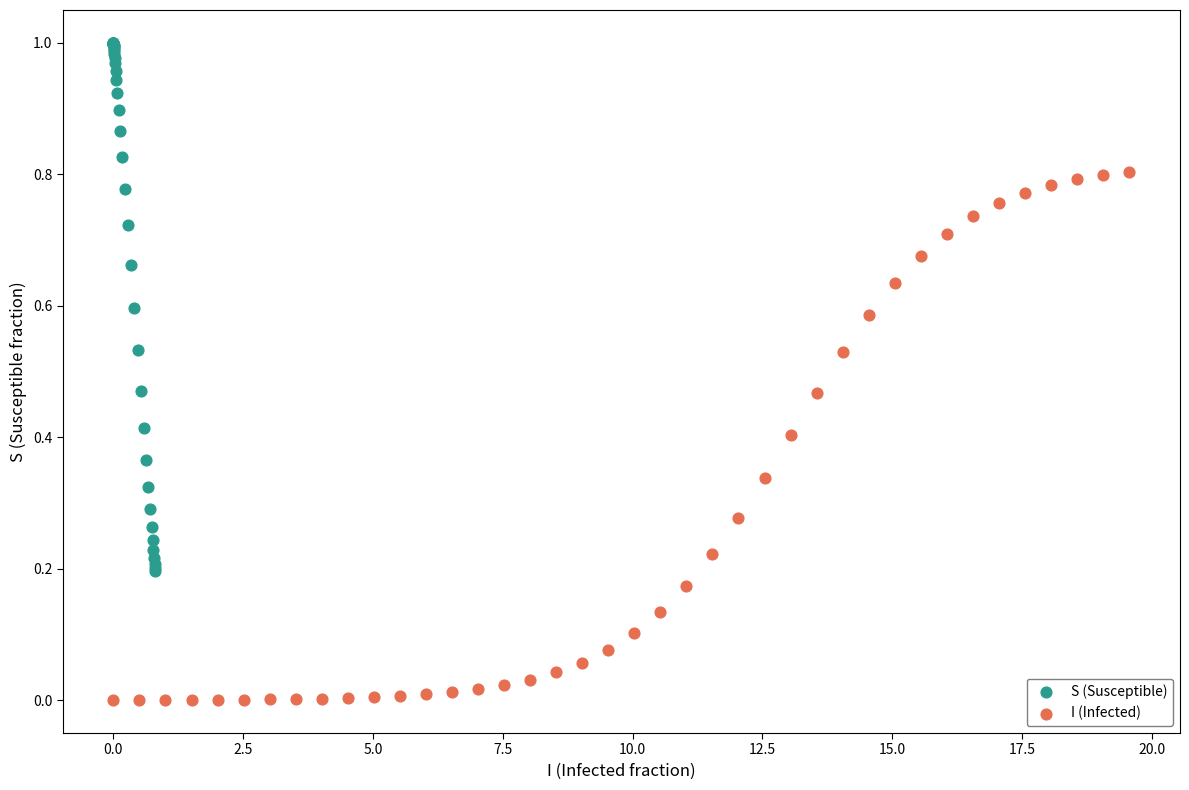

Which series reaches the maximum Y coordinate?

S (Susceptible)